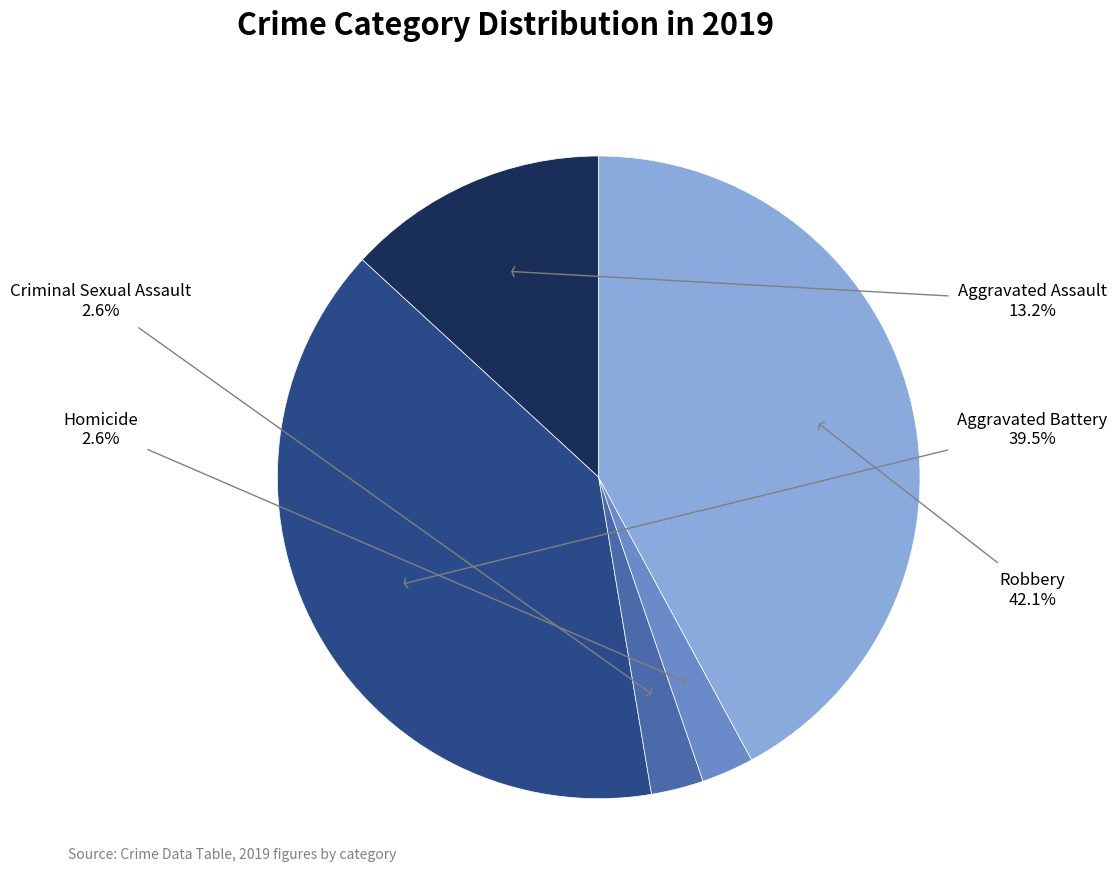

Is there any slice that represents more than half of the pie?

No